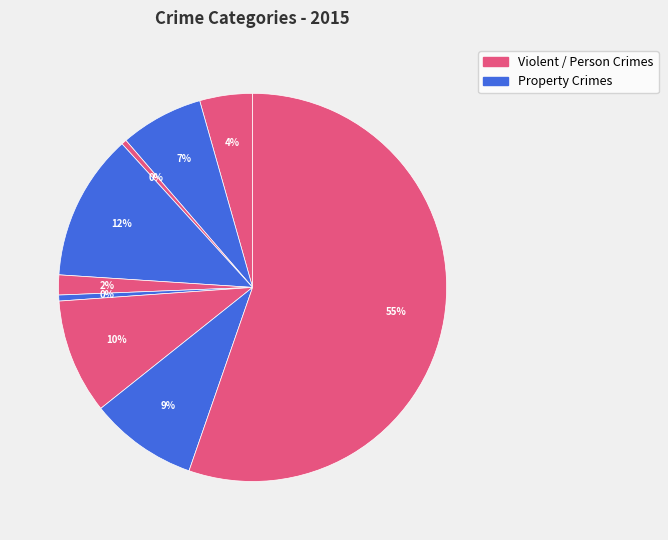

Which category has the smallest portion of the pie?

Arson